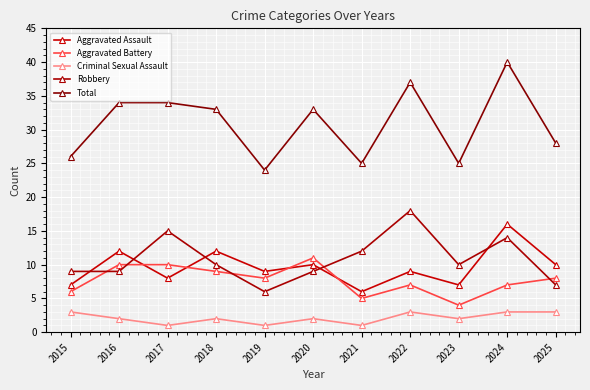

Is this an area chart (filled region under the line)?

No